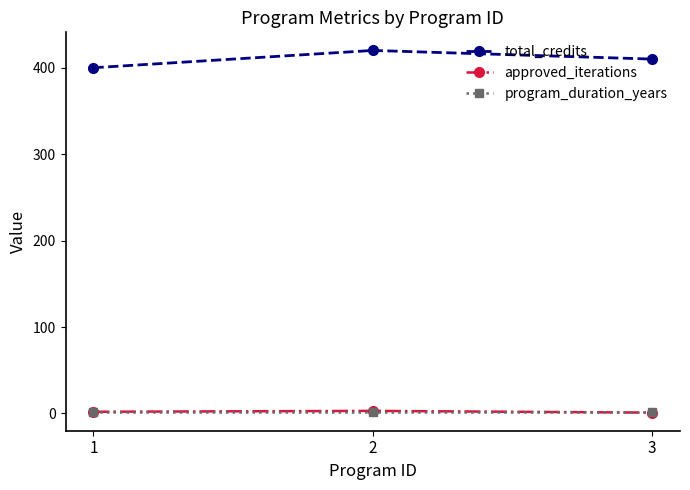

List the labels in order of total_credits value, largest first.

2, 3, 1